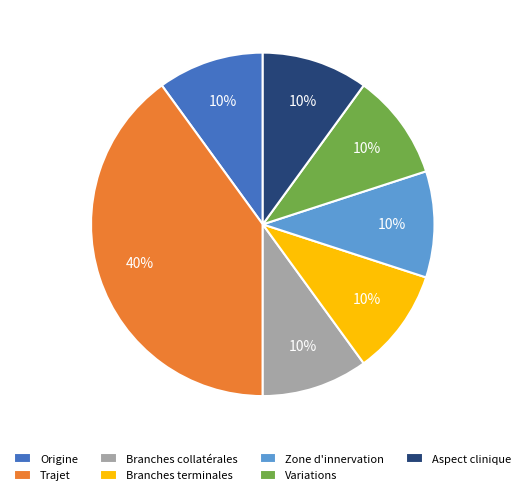

Is there any slice that represents more than half of the pie?

No